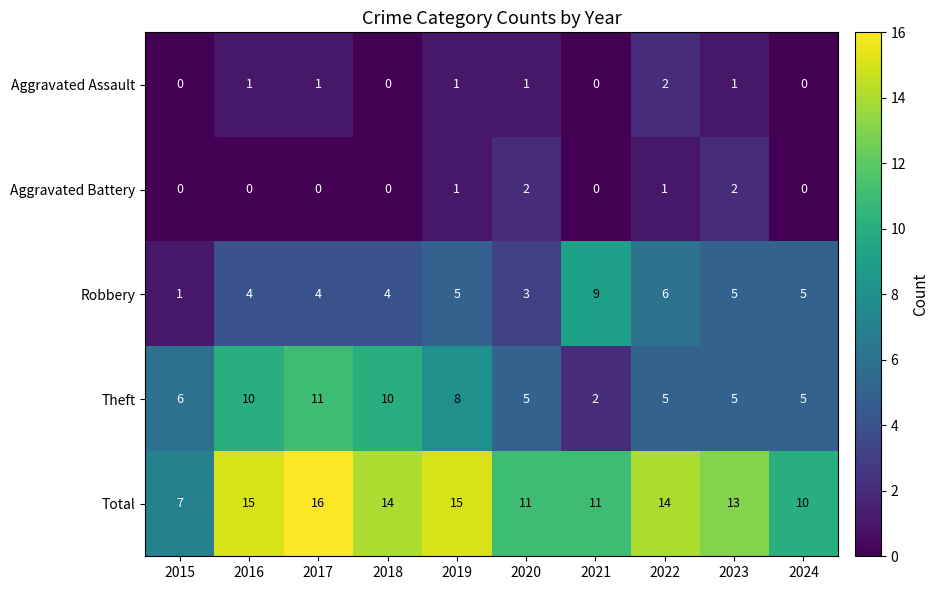

True or false: Theft has a value of 17 at 2018.

False